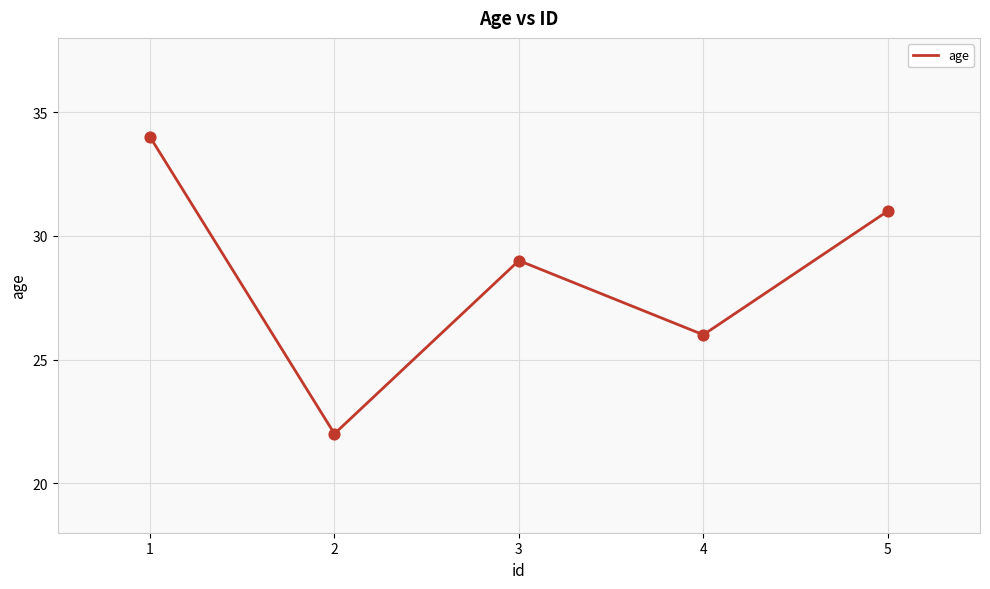

Which has a higher value, 2 or 5?

5